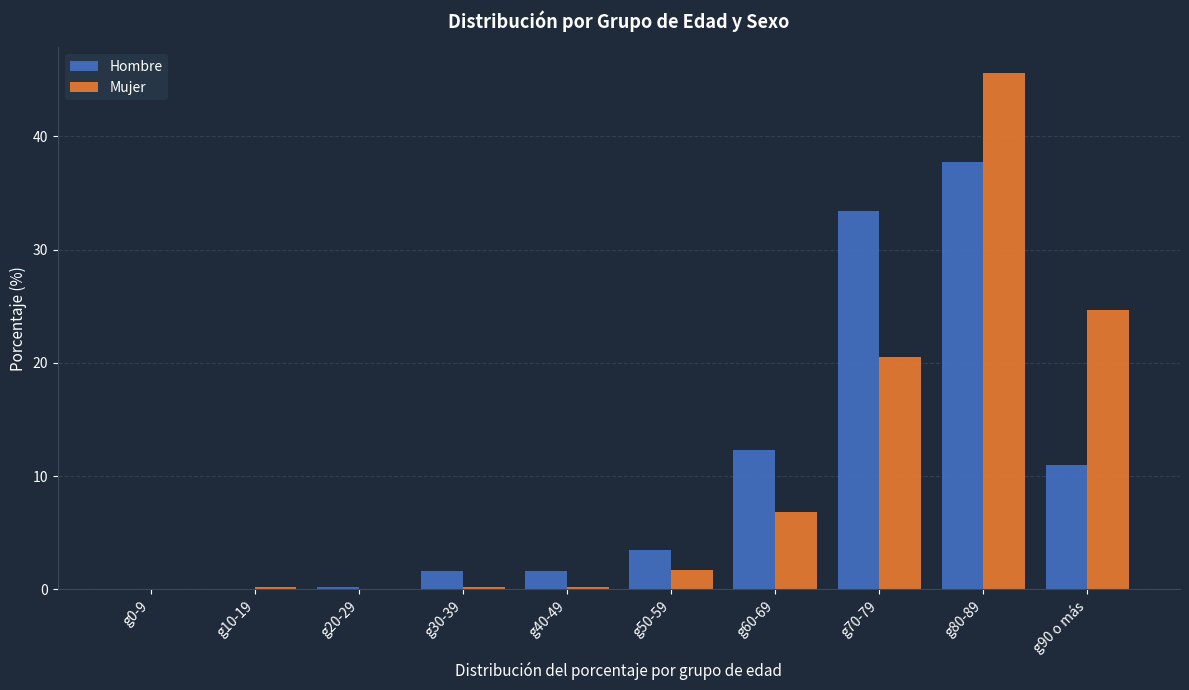

Reading right to left, what are all the values shown in this chart?

Hombre: g90 o más=11.0	g80-89=37.7	g70-79=33.4	g60-69=12.3	g50-59=3.5	g40-49=1.6	g30-39=1.6	g20-29=0.2	g10-19=0.0	g0-9=0.0
Mujer: g90 o más=24.7	g80-89=45.6	g70-79=20.5	g60-69=6.8	g50-59=1.7	g40-49=0.2	g30-39=0.2	g20-29=0.0	g10-19=0.2	g0-9=0.0